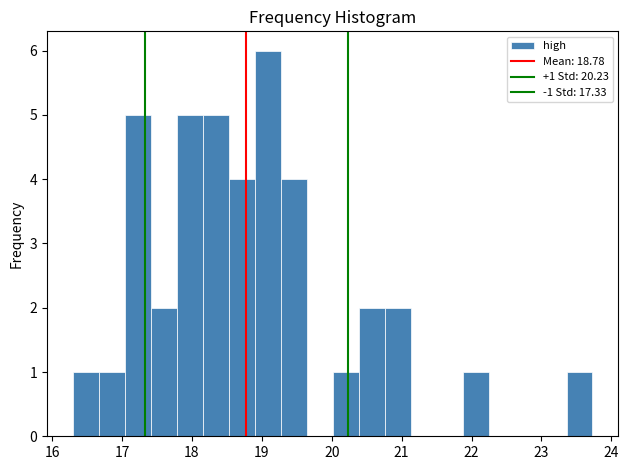

Around what value on the x-axis is the tallest bar? Give the approximate position of its centre, as read against the axis.

19.1